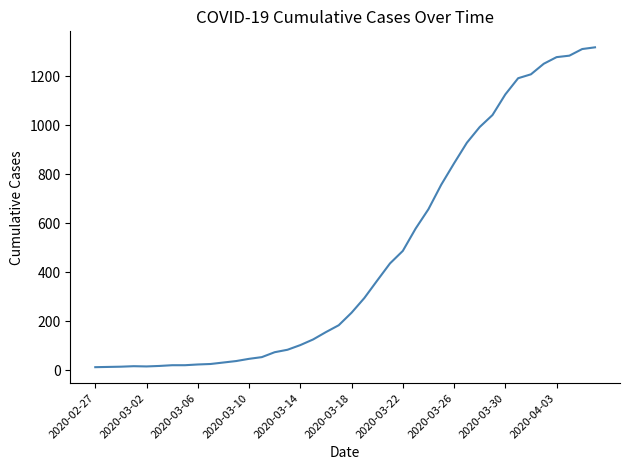

What is the difference between the maximum and minimum values?

1304